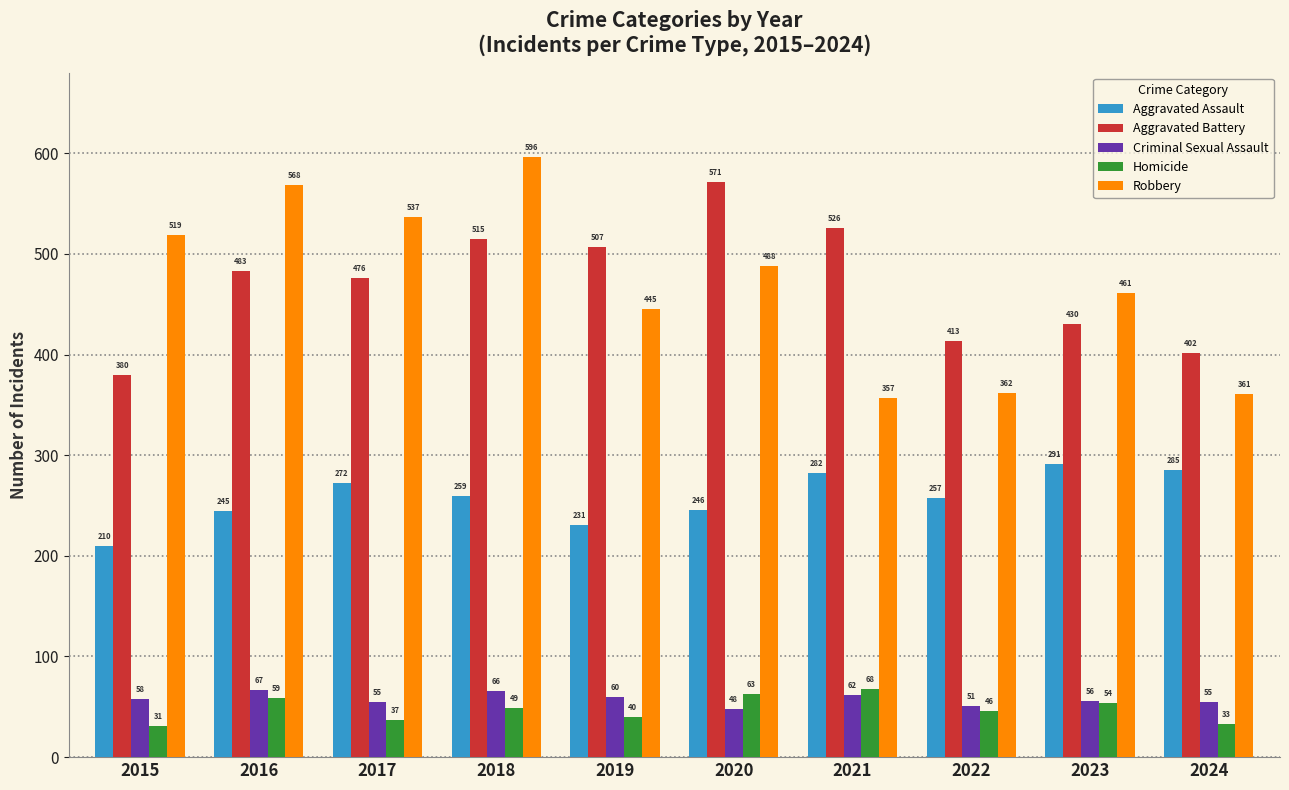

Count the number of categories in the chart.

10